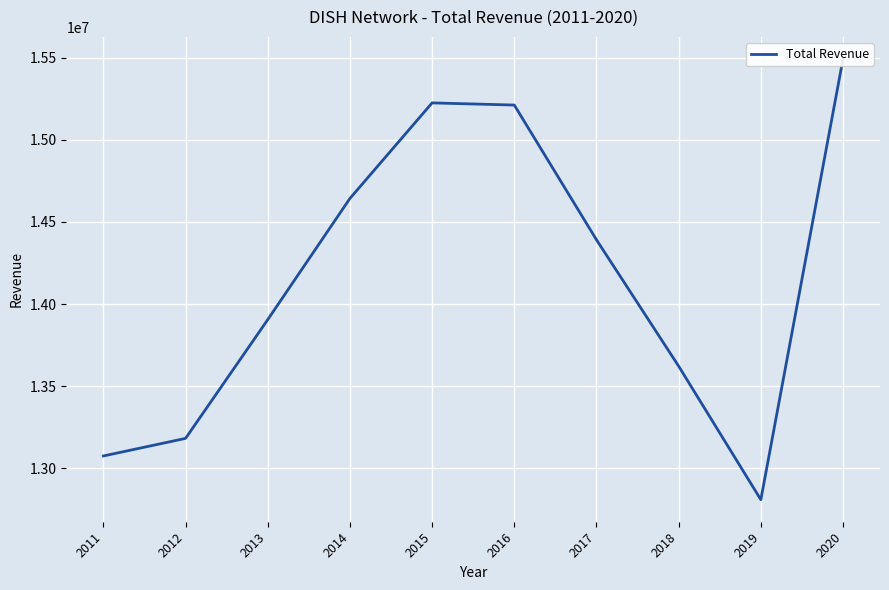

Between 2014 and 2017, which is larger?

2014